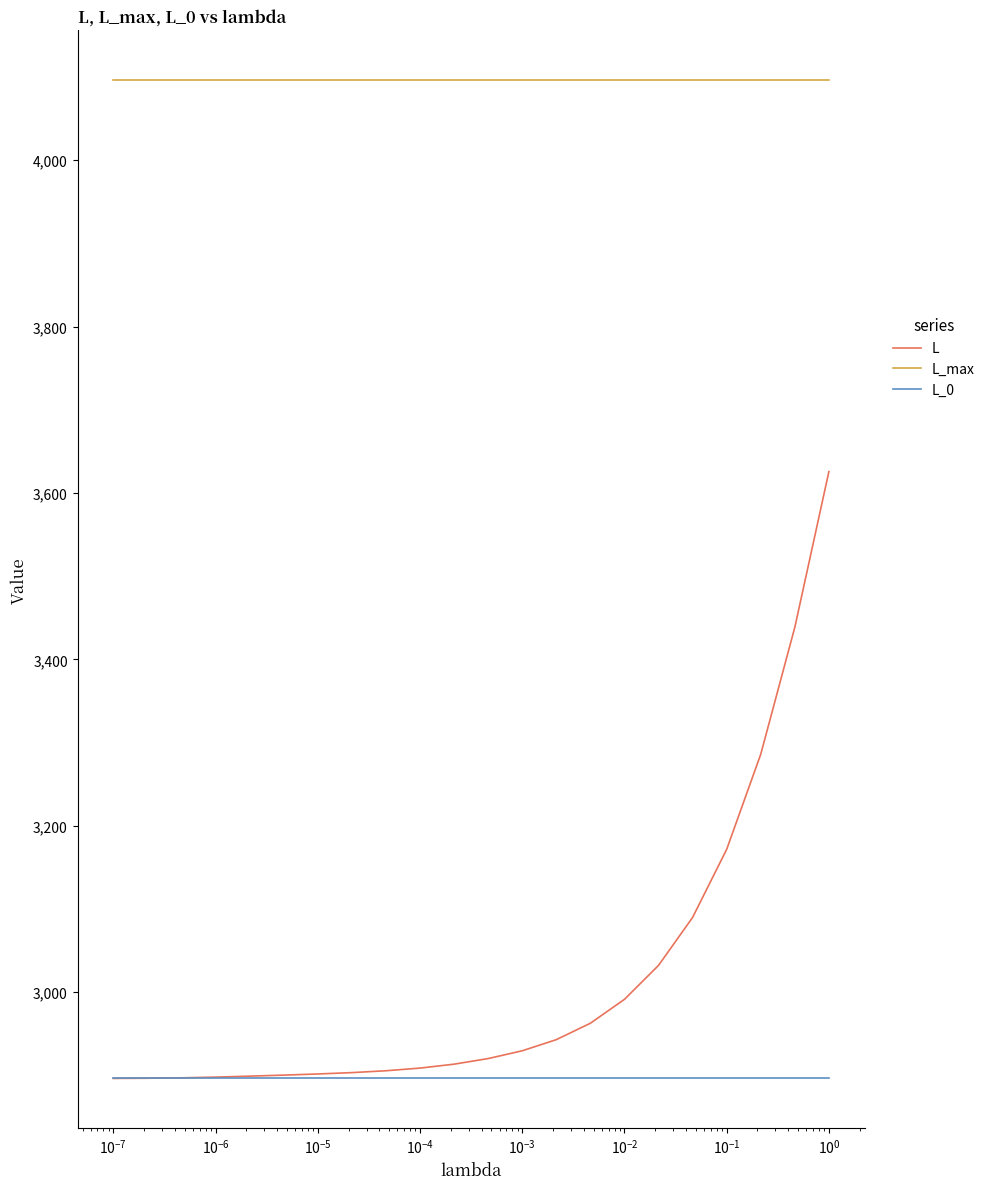

What is the highest value of the L_0 series?

2896.3